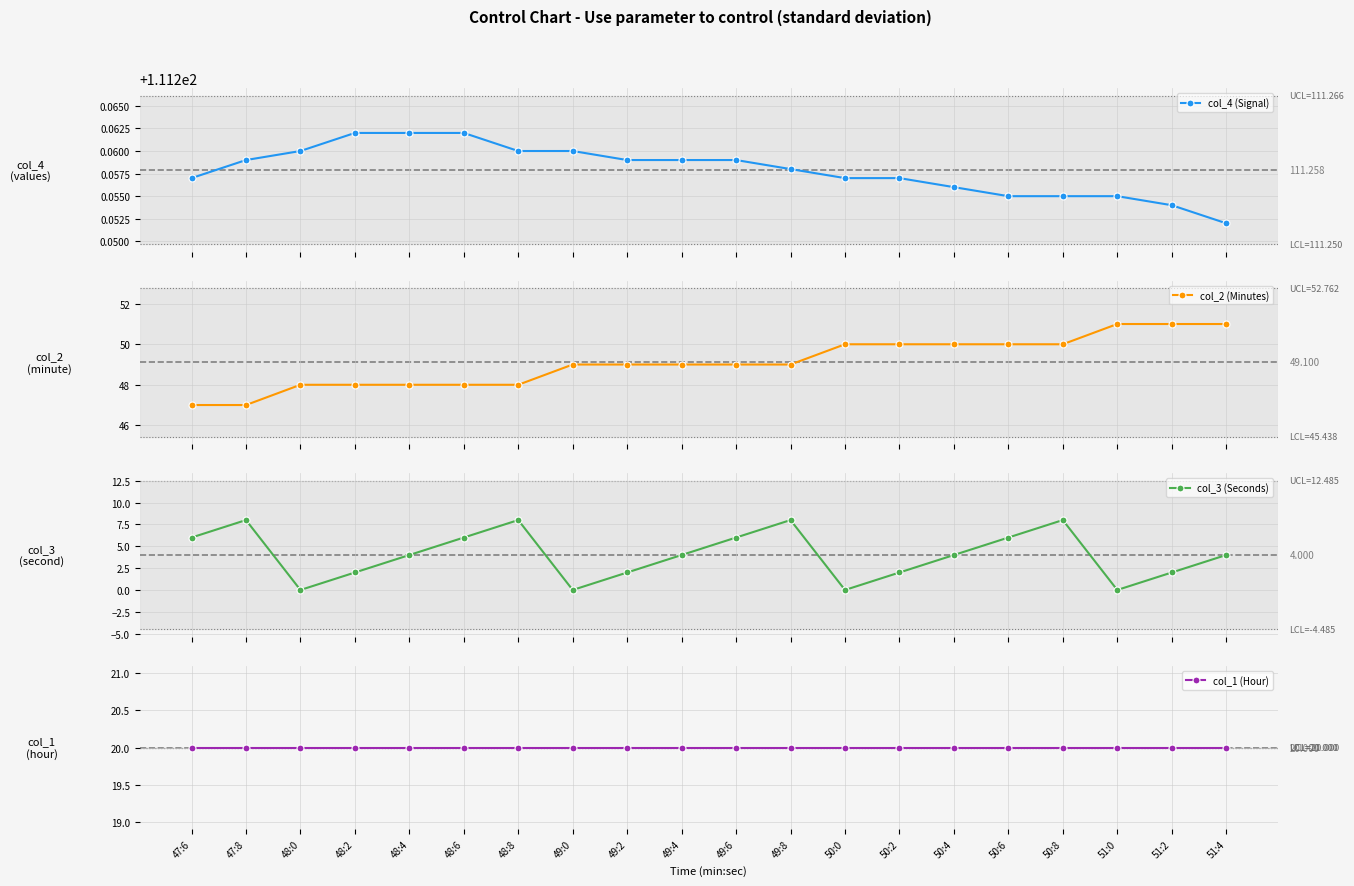

Between 48:6 and 51:4, which series saw the biggest shift?

col_2 (Minutes)